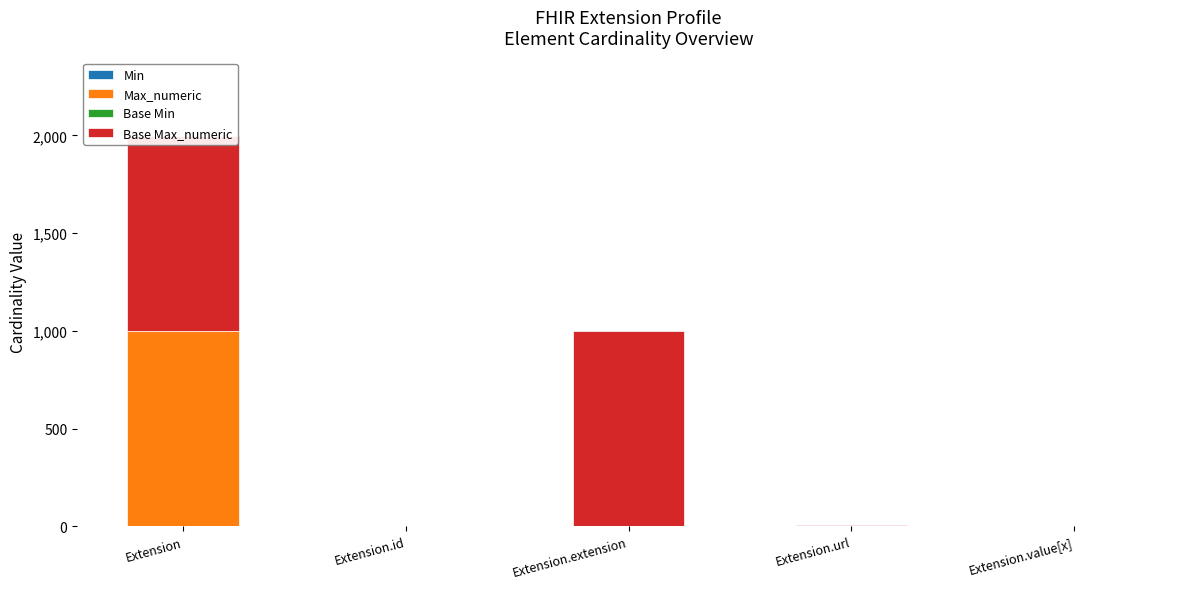

Rank the series at Extension from highest to lowest value.

Max_numeric, Base Max_numeric, Min, Base Min